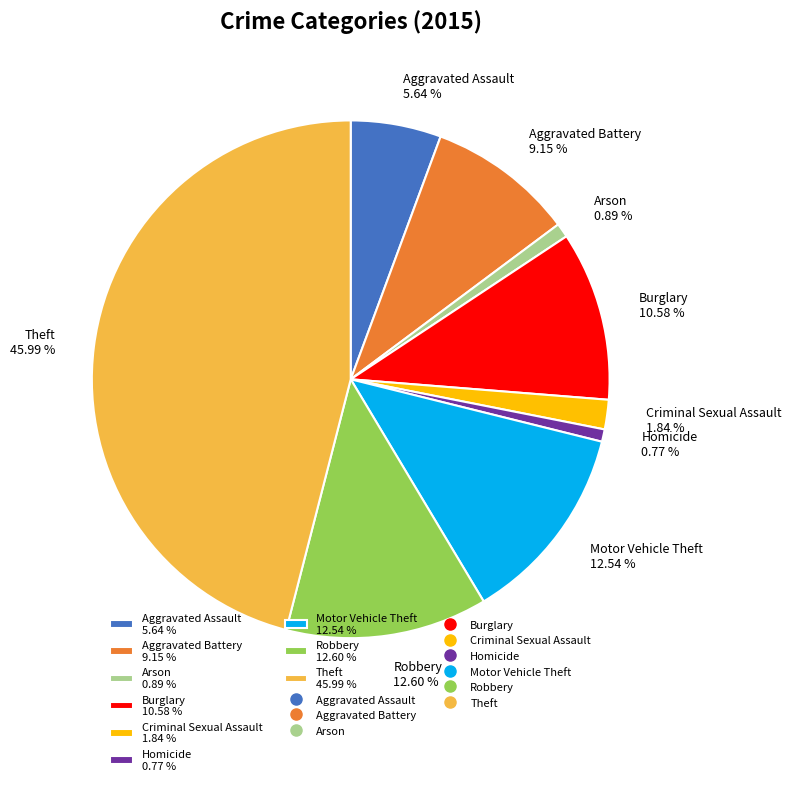

Is the sum of Burglary and Robbery greater than half?

No